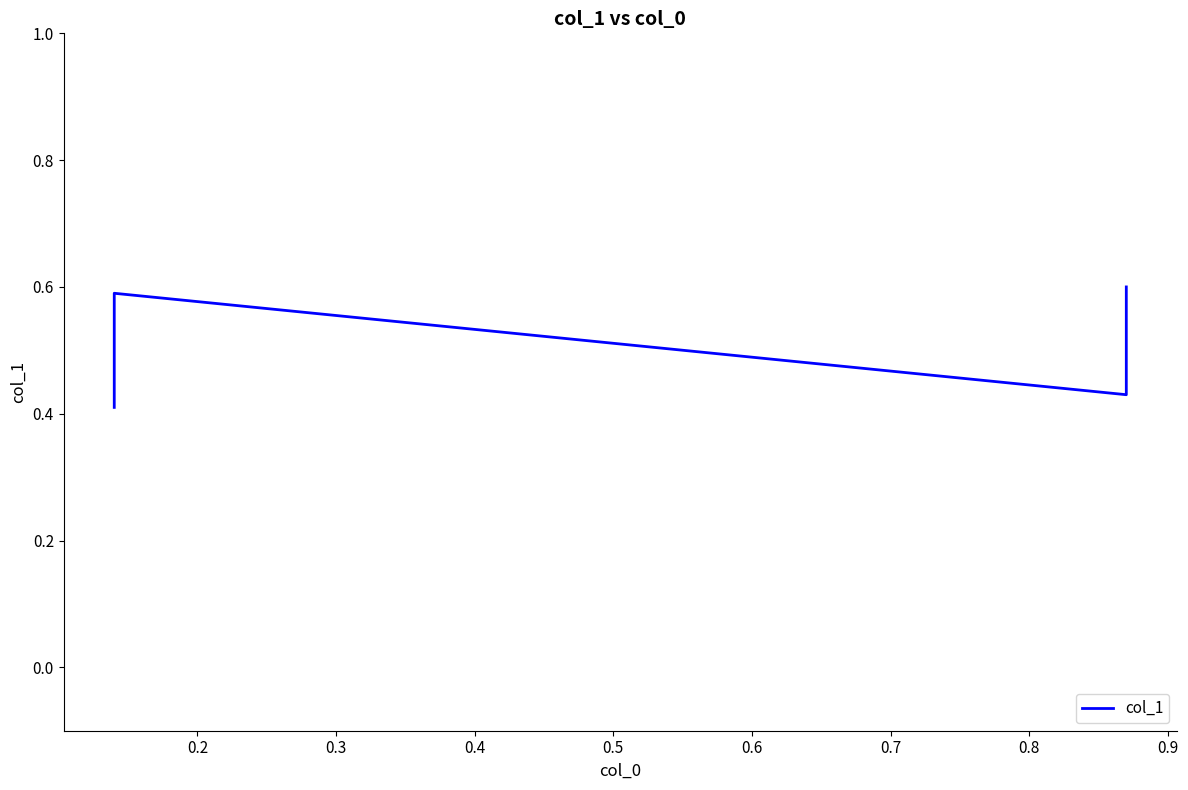

Count the number of categories in the chart.

4